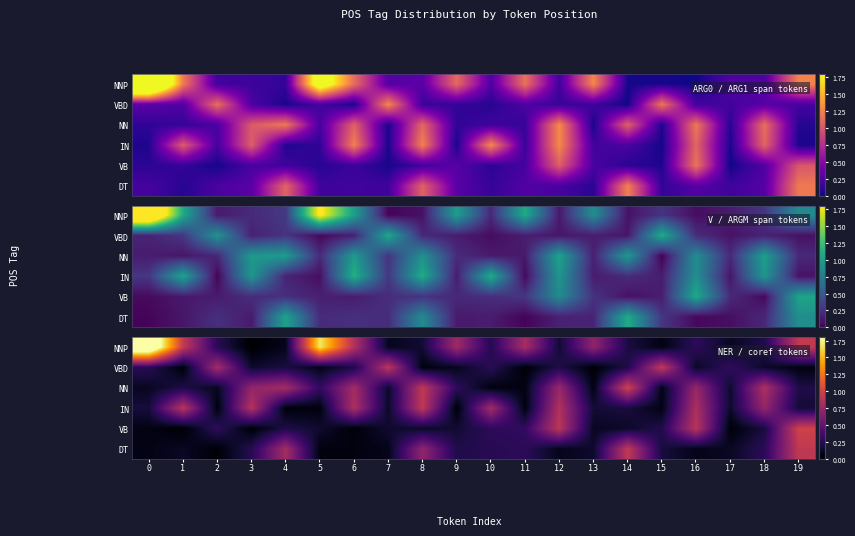

What is the sum of the row_4 values at 6 and 4?

0.2